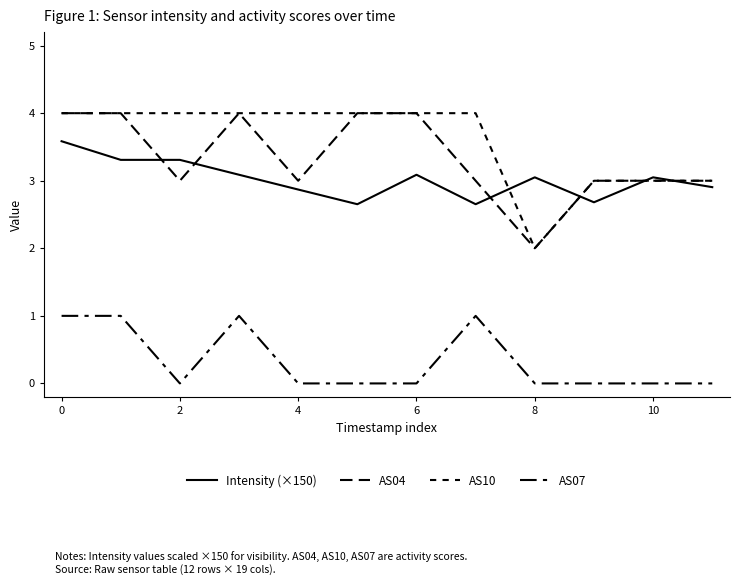

Does the chart have visible grid lines?

No